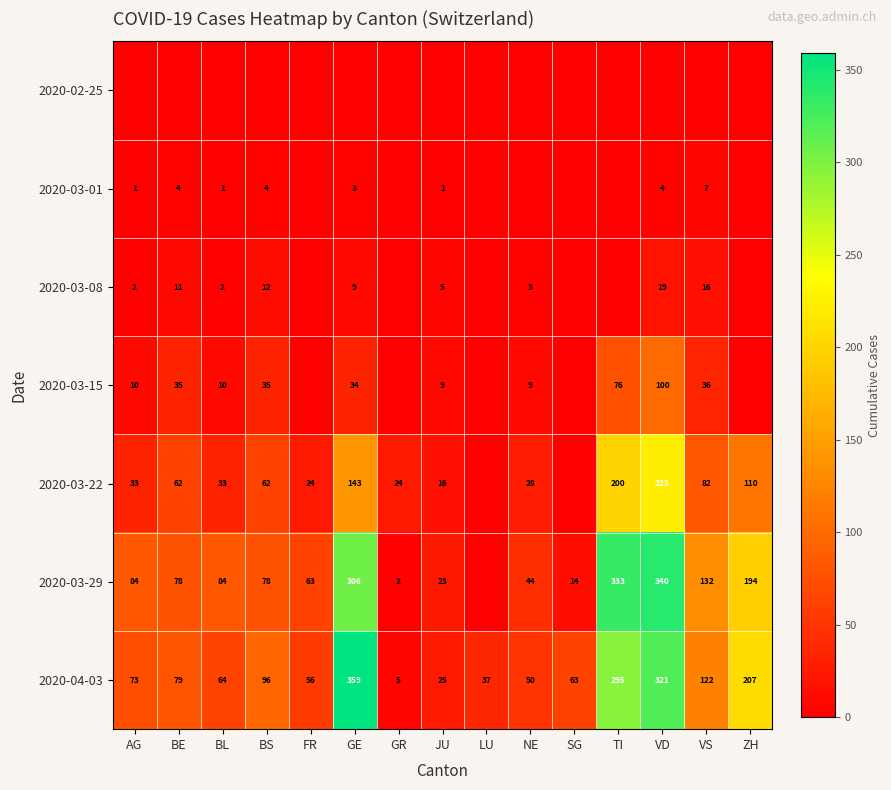

Which label corresponds to the smallest value in the chart?

AG